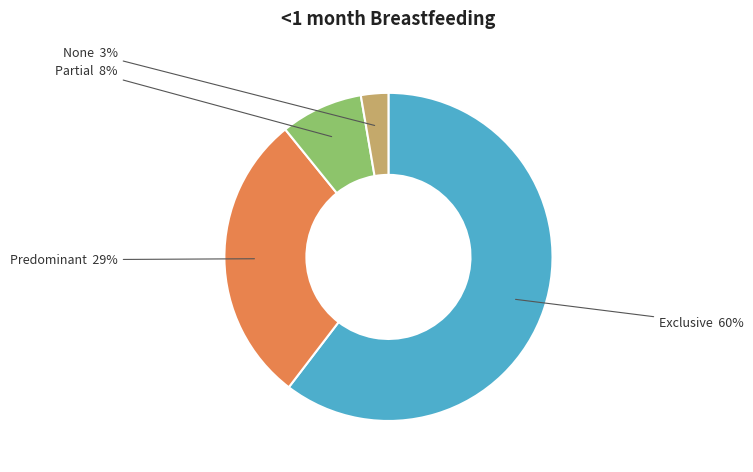

Which has a higher value, Partial or None?

Partial